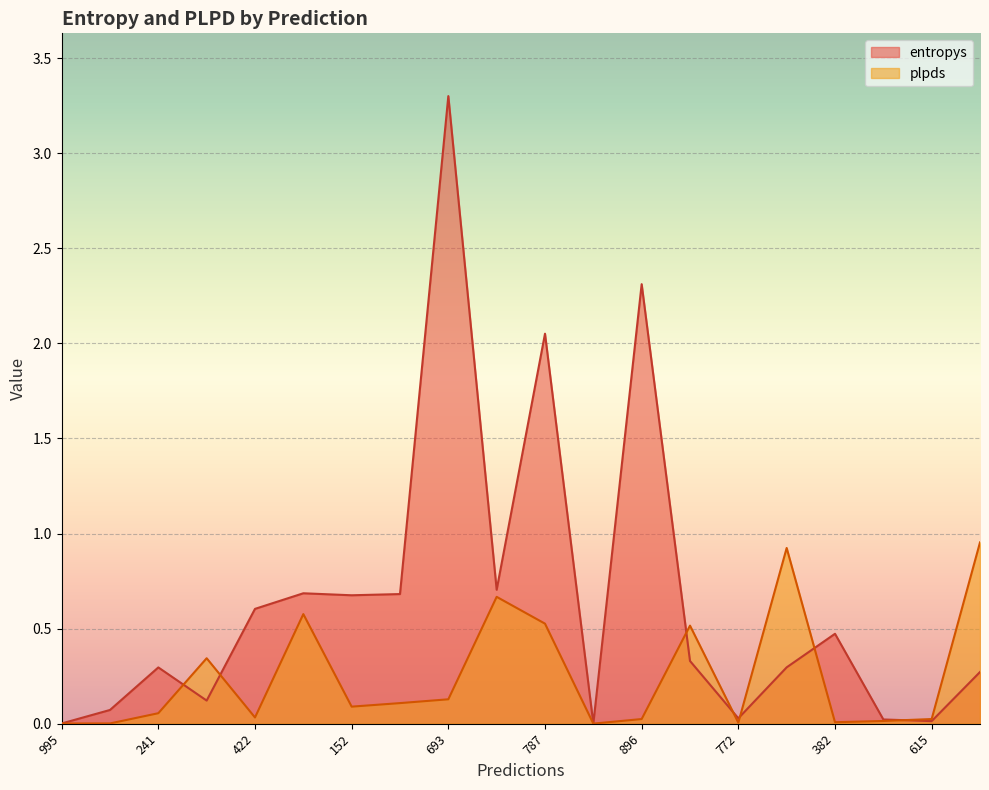

The plpds series shows 0.0 at 422. True or false?

True